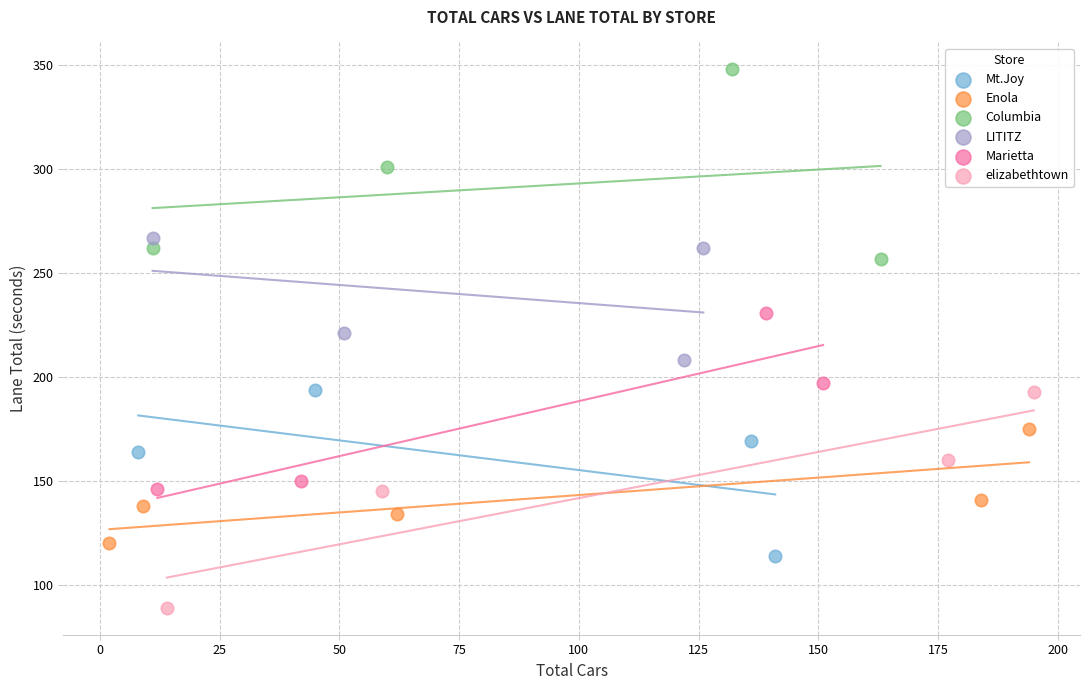

Which series reaches the maximum Y coordinate?

Columbia